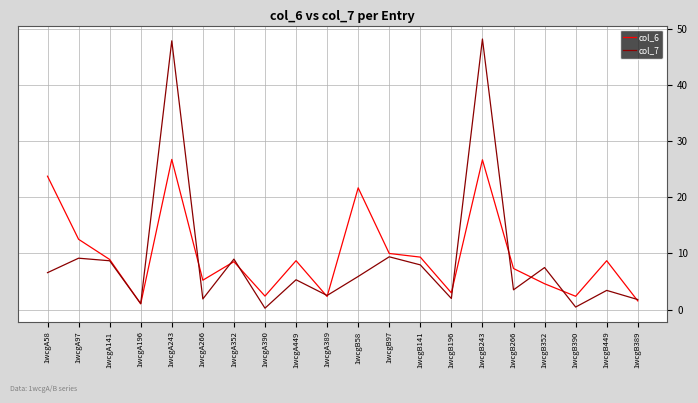

The value of col_6 at 1wcgB58 is 31.9. True or false?

False